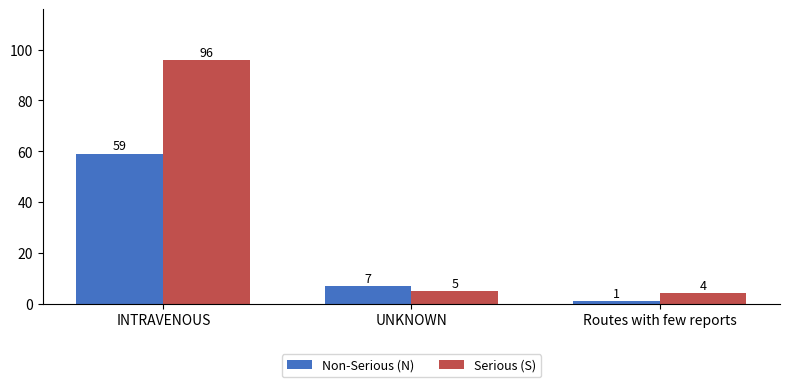

How many bars are there in each group?

2